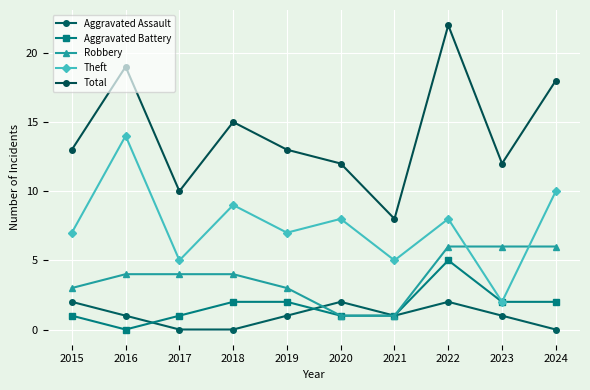

At 2018, list the series in order from largest to smallest.

Total, Theft, Robbery, Aggravated Battery, Aggravated Assault